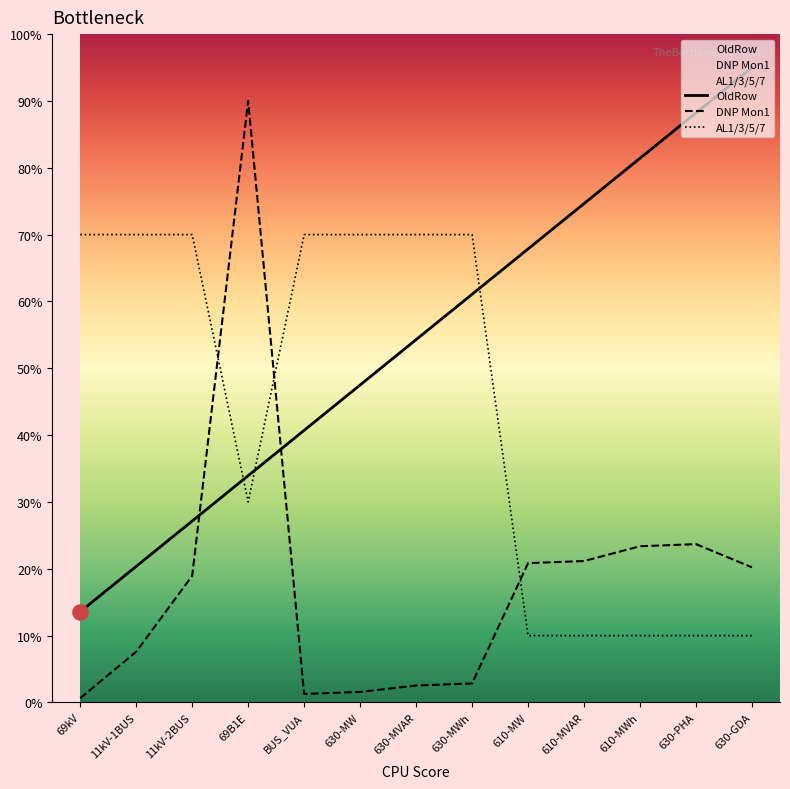

At which category is the sum across all series the highest?

69B1E